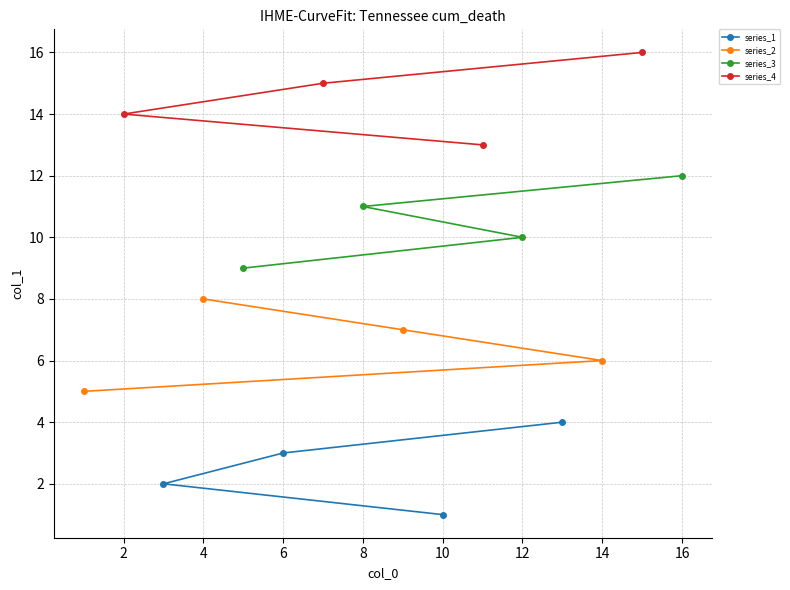

What is the difference between the highest and lowest values at 6?

12